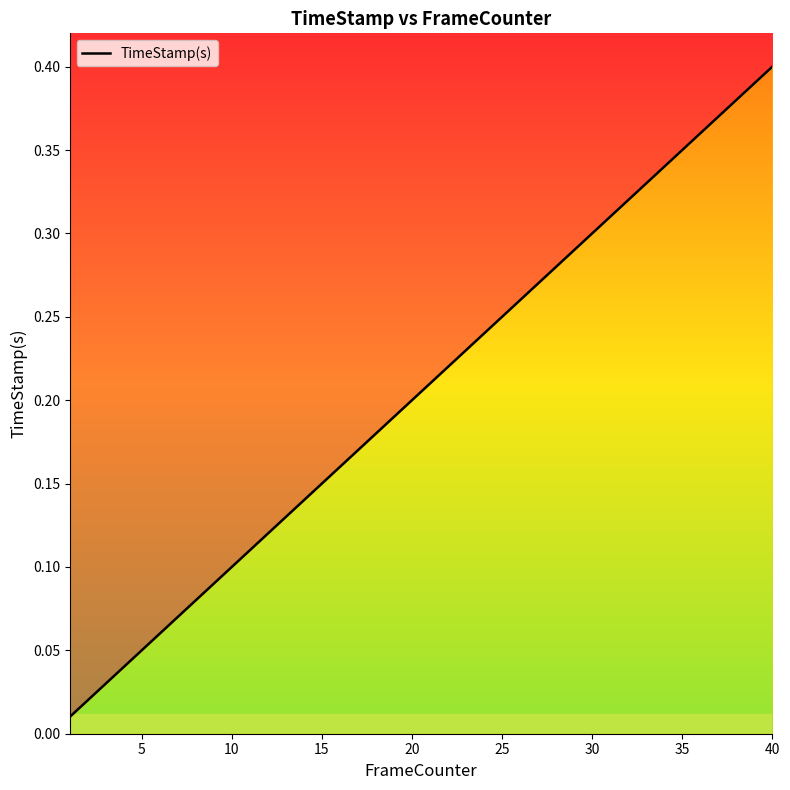

Read the value at 20.

0.2